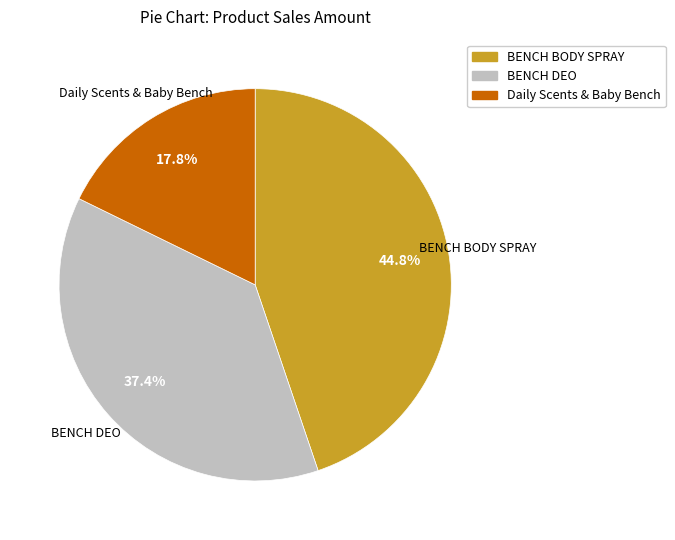

How many slices are in this pie chart?

3